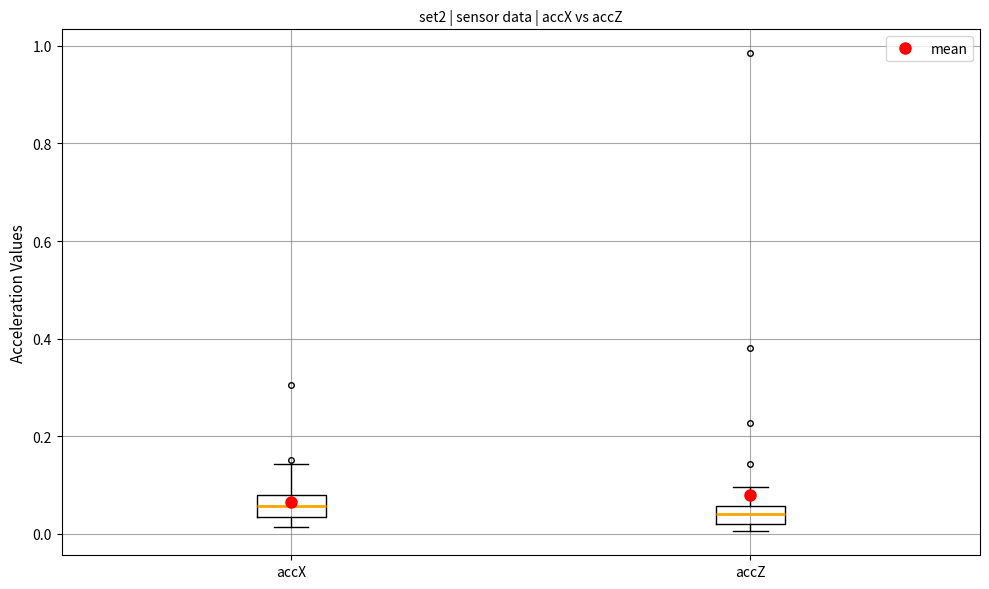

Where does the median line of the box for accX sit on the y-axis? The values are not printed on the chart, so give them approximately, as read against the axis.

0.06